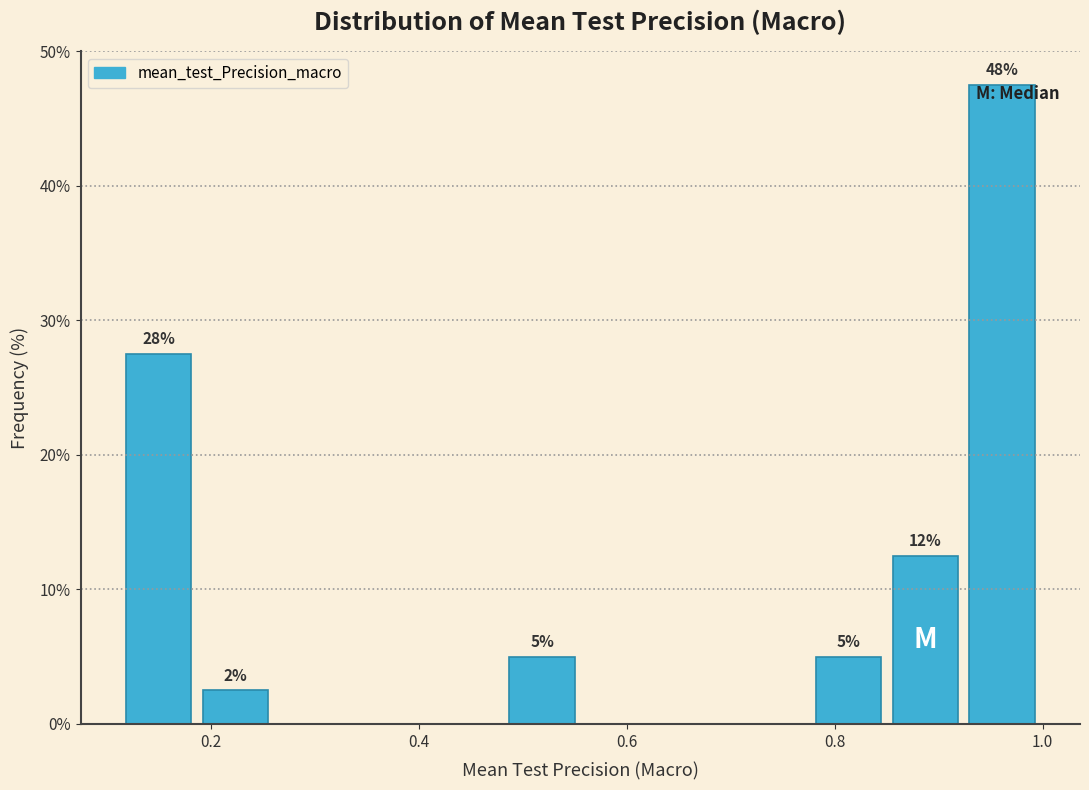

Around what value on the x-axis is the tallest bar? Give the approximate position of its centre, as read against the axis.

0.96